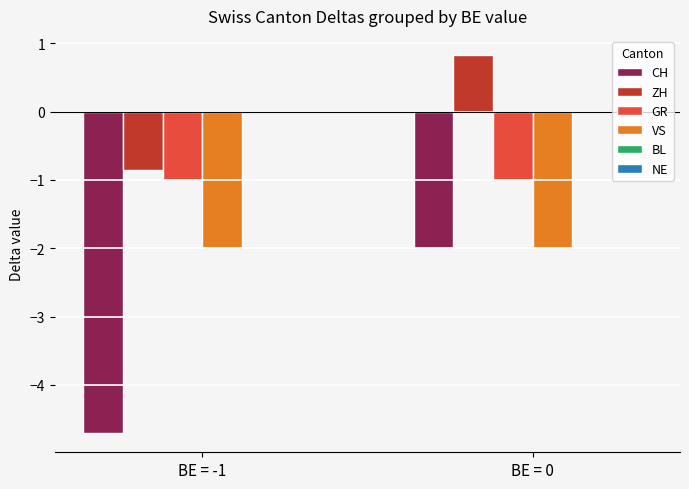

Reading left to right, what are all the values shown in this chart?

CH: BE = -1=-4.7	BE = 0=-2.0
ZH: BE = -1=-0.9	BE = 0=0.8
GR: BE = -1=-1.0	BE = 0=-1.0
VS: BE = -1=-2.0	BE = 0=-2.0